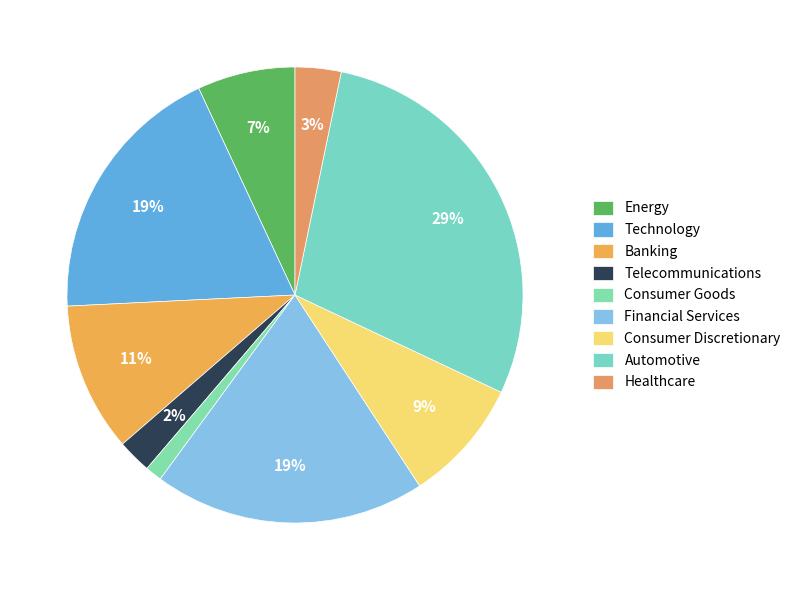

To the nearest percent, what portion does Financial Services represent?

19%